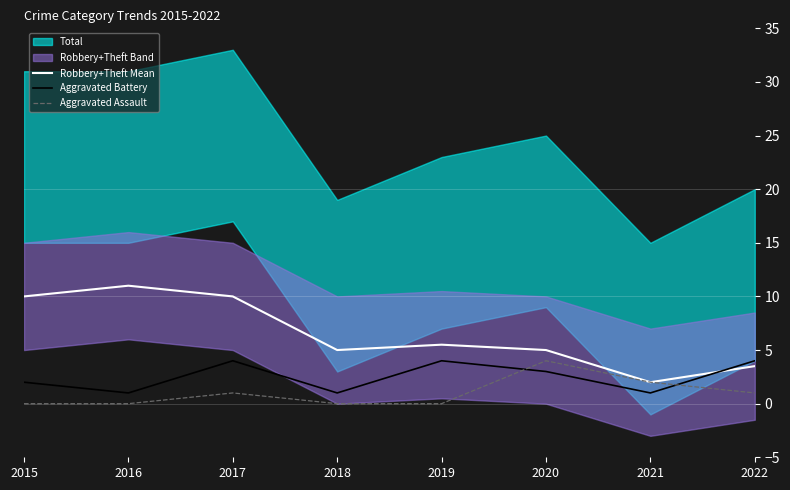

True or false: Aggravated Battery and Aggravated Assault intersect in this chart.

True